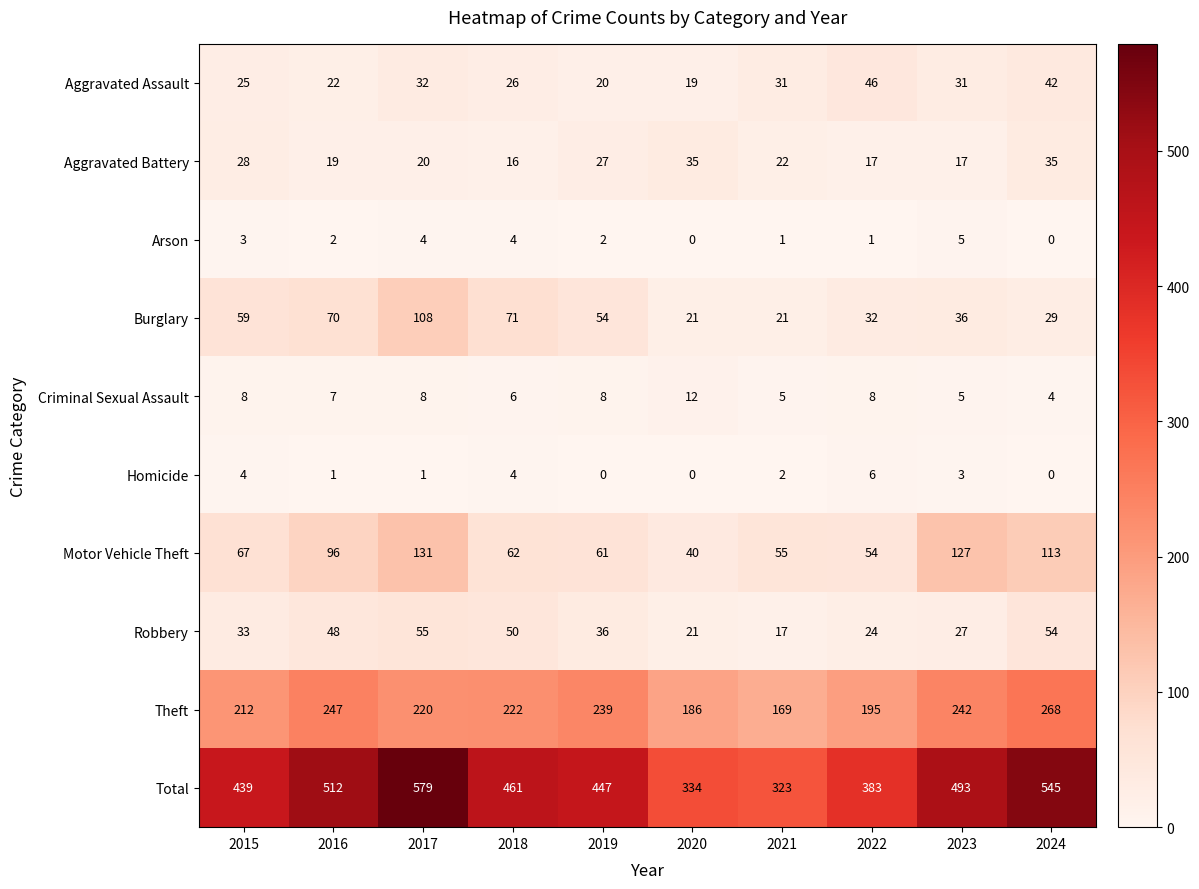

At which category is the sum across all series the highest?

2017